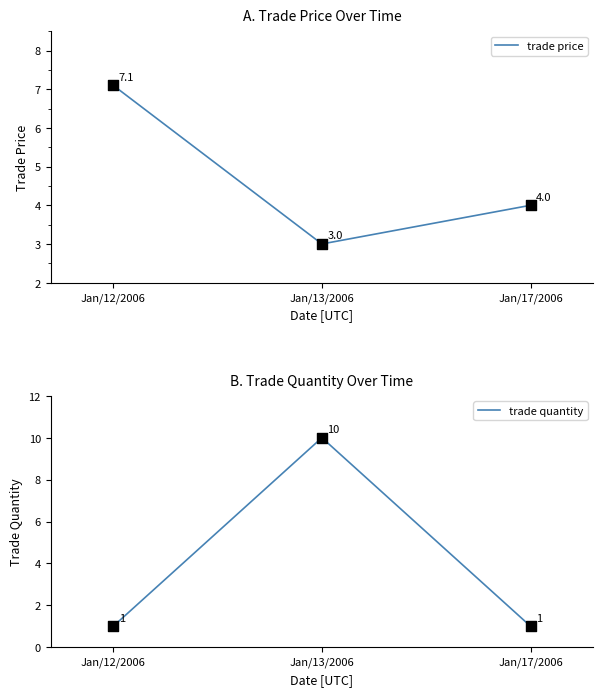

At which category is the sum across all series the highest?

Jan/13/2006